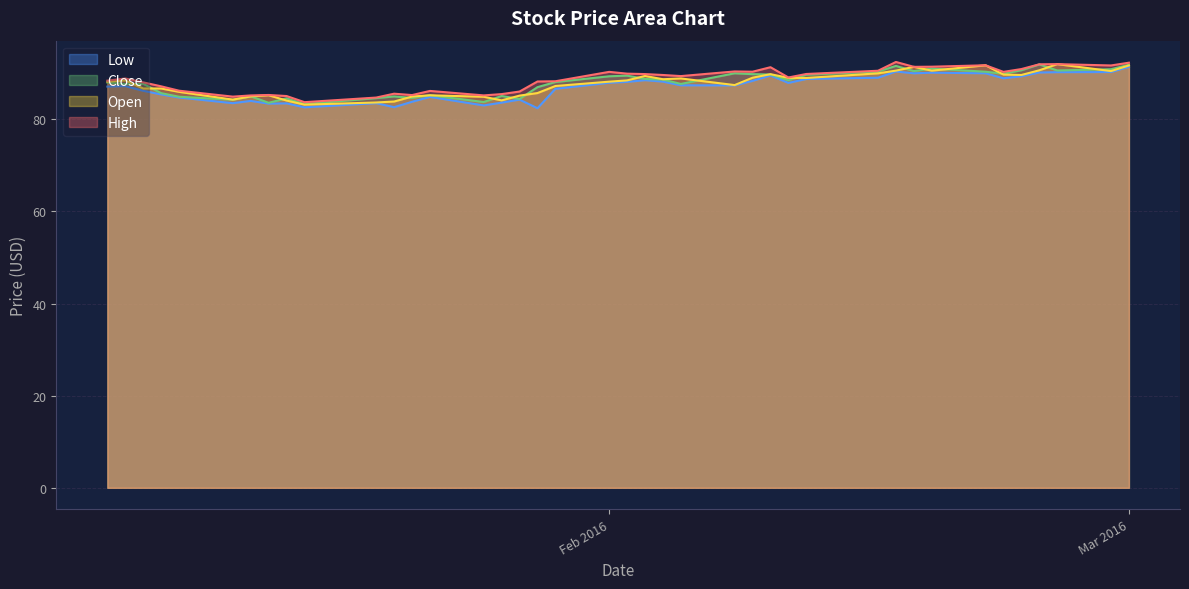

Rank the series by their maximum value, from lowest to highest.

Low, Close, Open, High